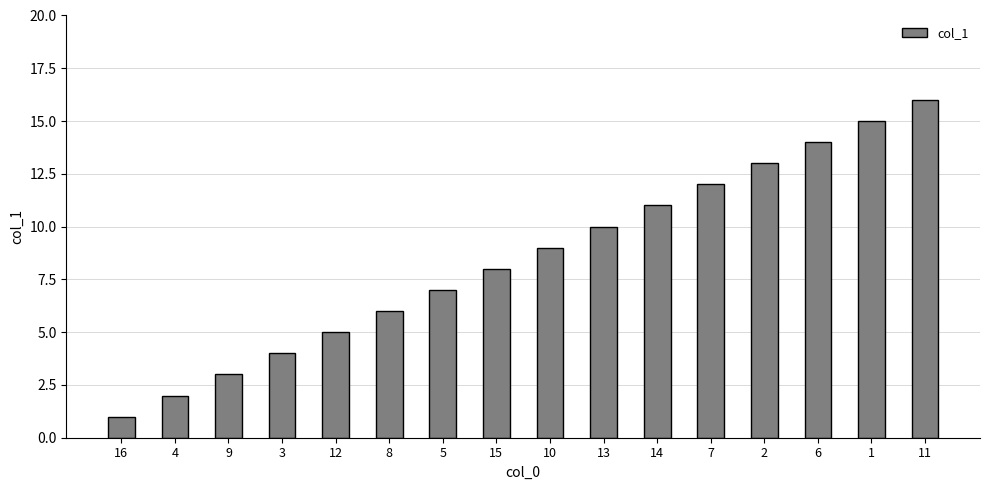

What is the difference between the values at 16 and 4?

1